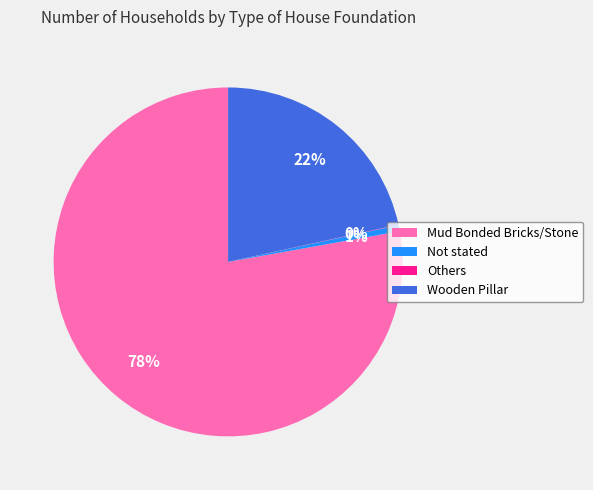

To the nearest percent, what is the average slice percentage?

25%